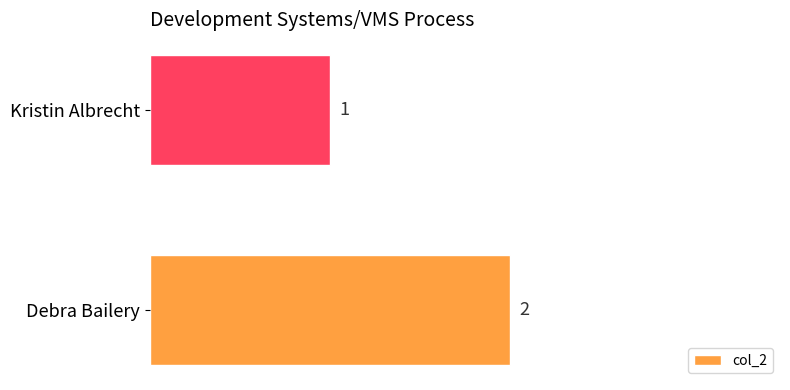

What is the sum of all values?

3